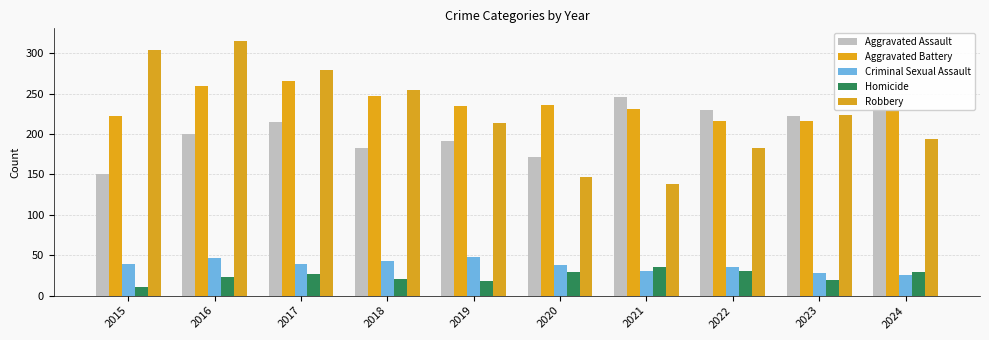

What is the value of the Aggravated Battery bar at the 2nd from the left?

260